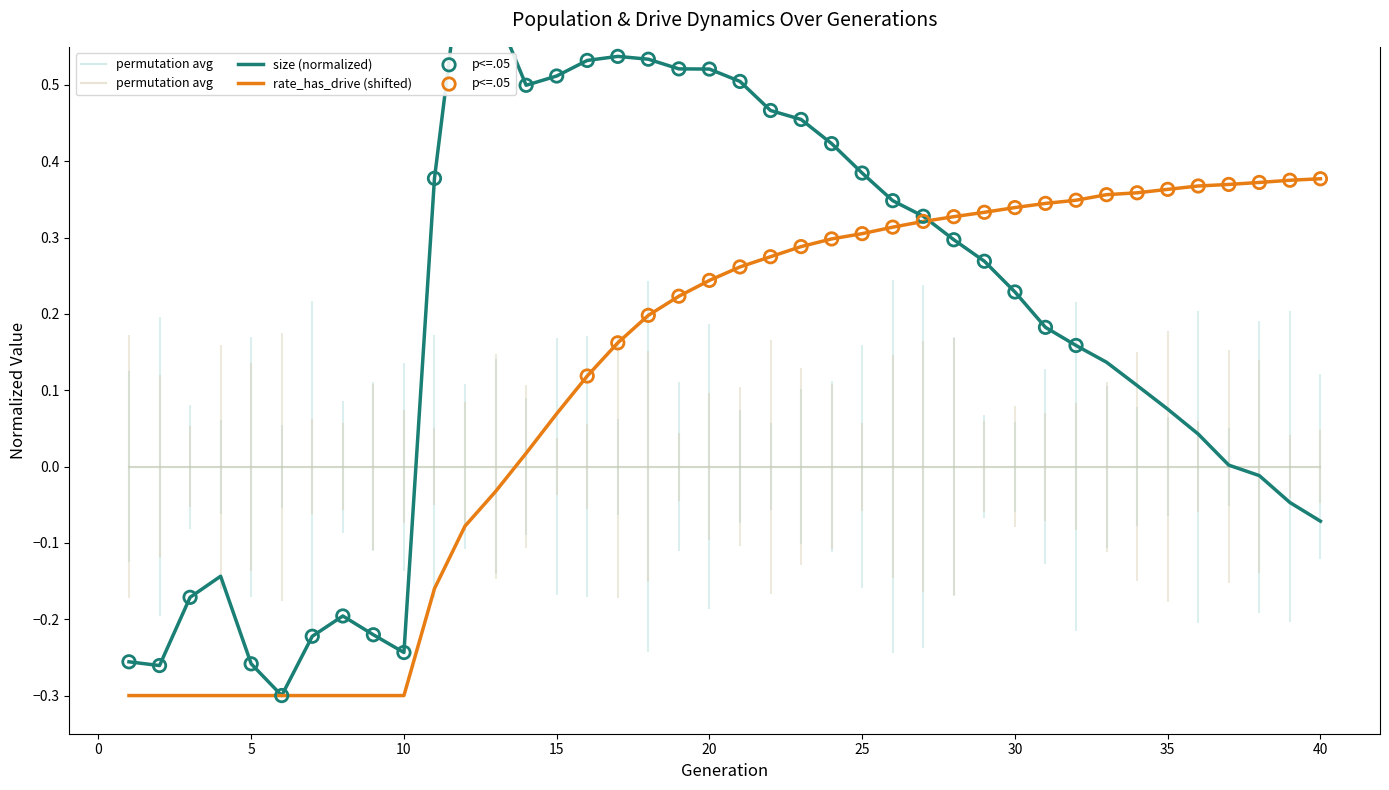

Is the value of rate_dr at 18 greater than the value of size at 38?

Yes